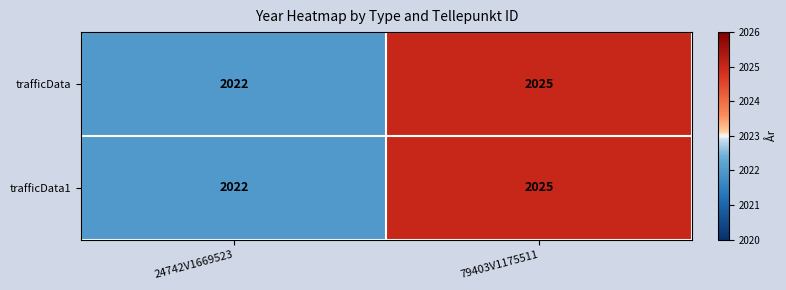

At which category is the sum across all series the highest?

79403V1175511